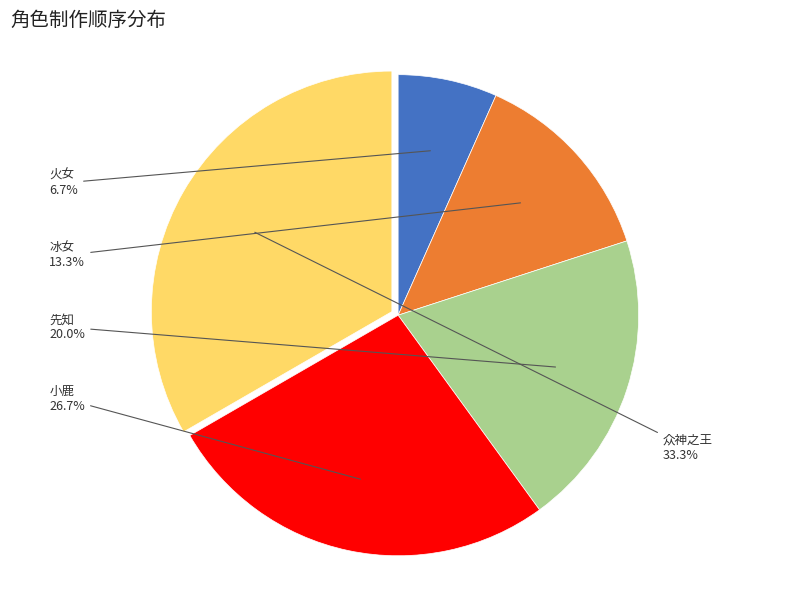

Does any single category account for the majority?

No